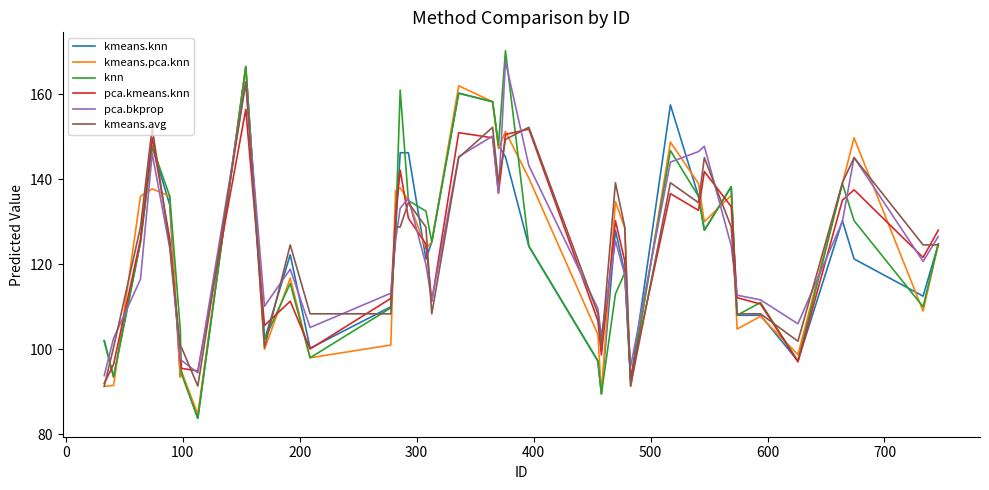

What is the minimum value for pca.kmeans.knn?

92.0